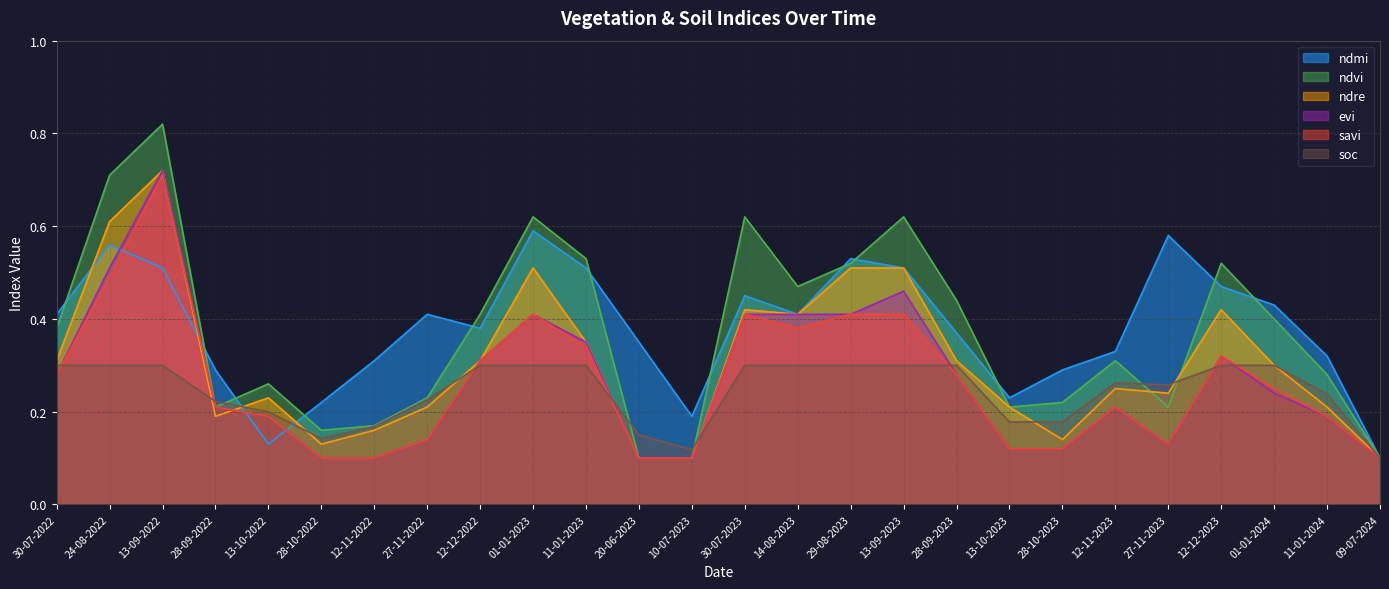

Rank the series by their maximum value, from highest to lowest.

ndvi, ndre, evi, savi, ndmi, soc